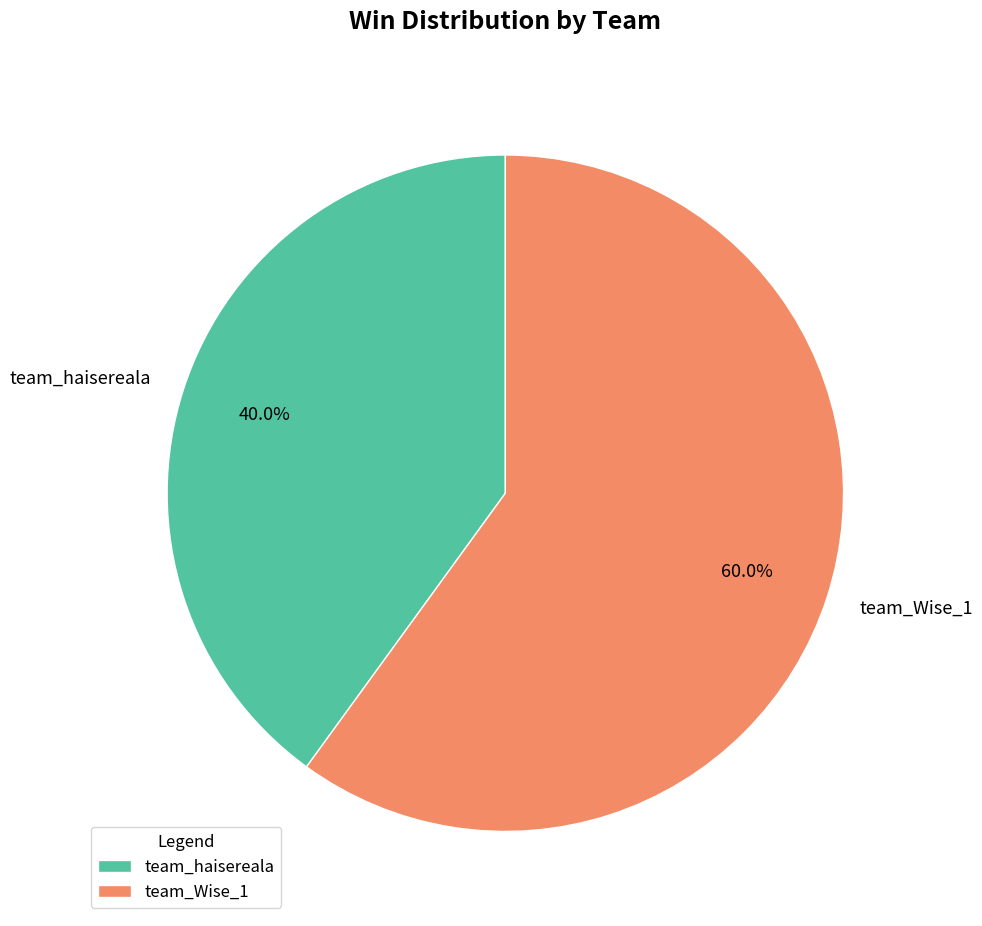

Which category accounts for the majority?

team_Wise_1